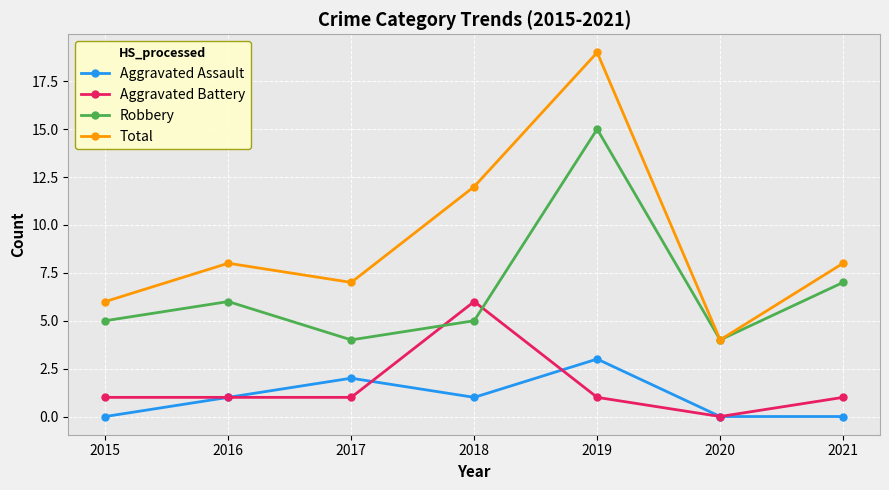

True or false: Aggravated Battery and Total intersect in this chart.

False